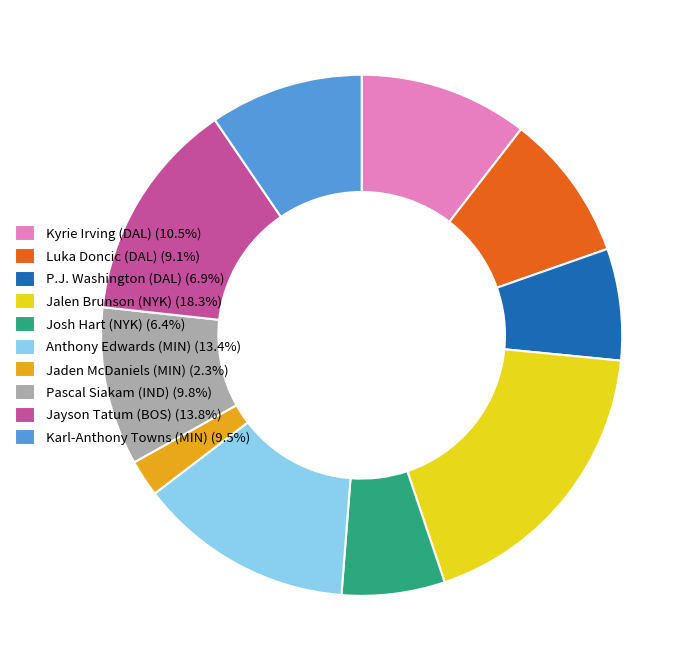

Does any single category account for the majority?

No